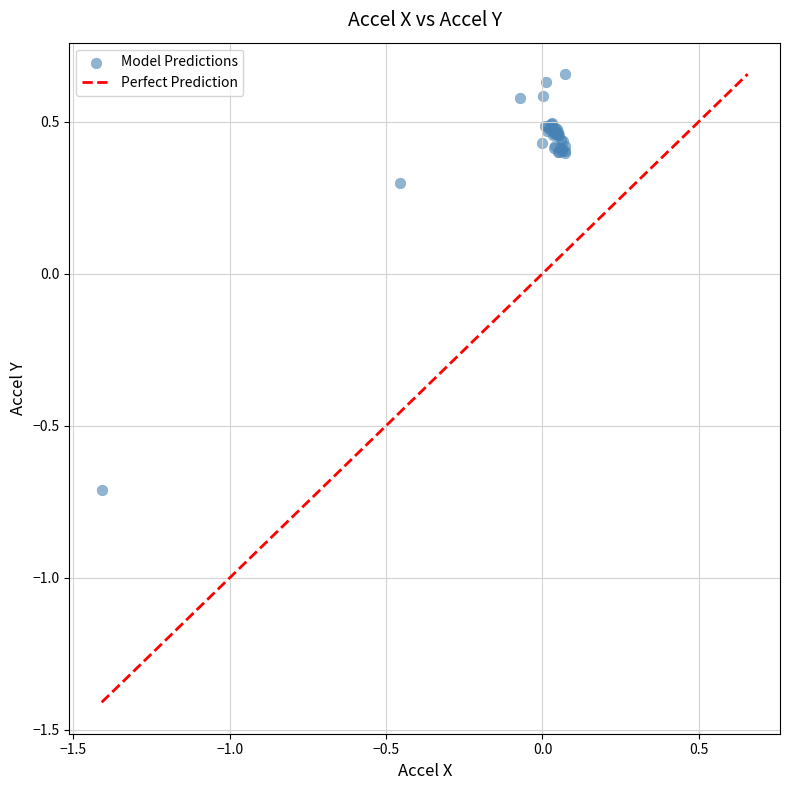

What Y value in the scatter plot is closest to 0?

0.3